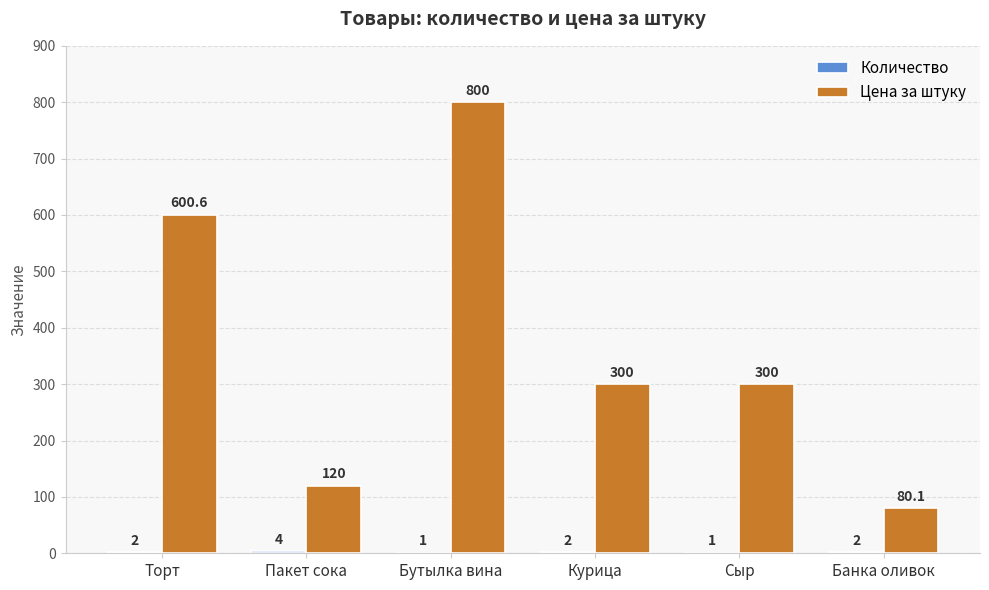

Is it true that Цена за штуку equals 35.9 at Банка оливок?

False